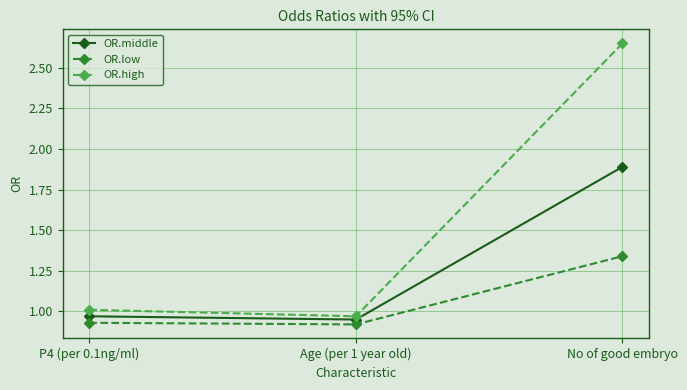

What is the total value across all series at No of good embryo?

5.9